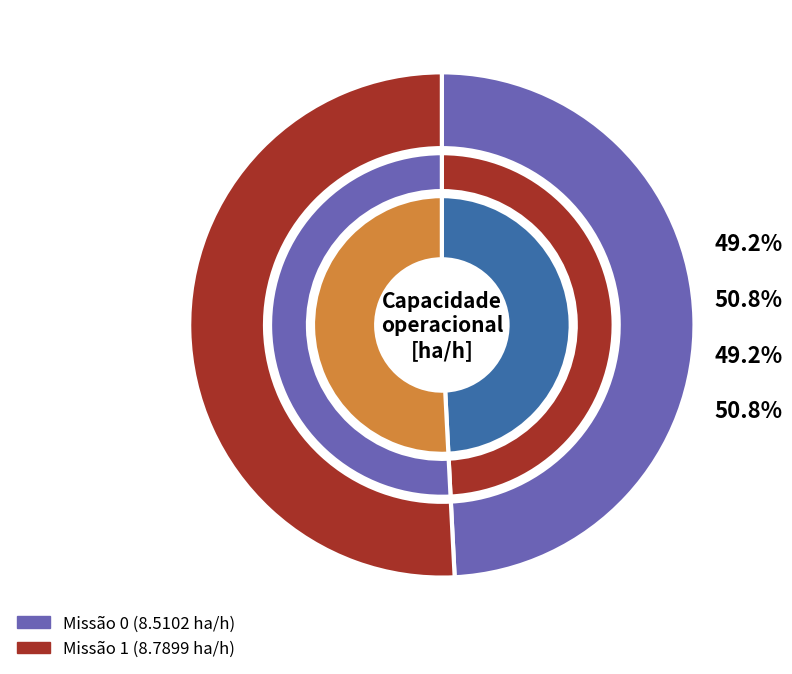

What percentage is the 0 slice, to the nearest percent?

49%